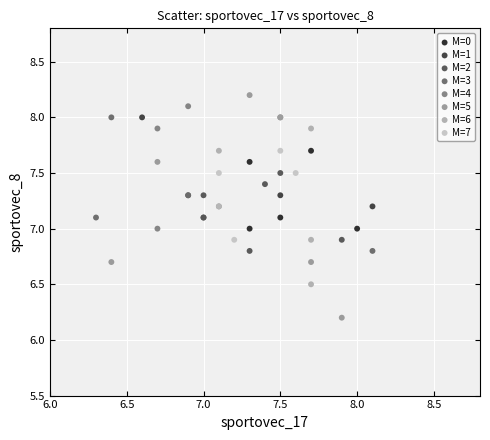

Which series has the widest spread of Y values?

M=5